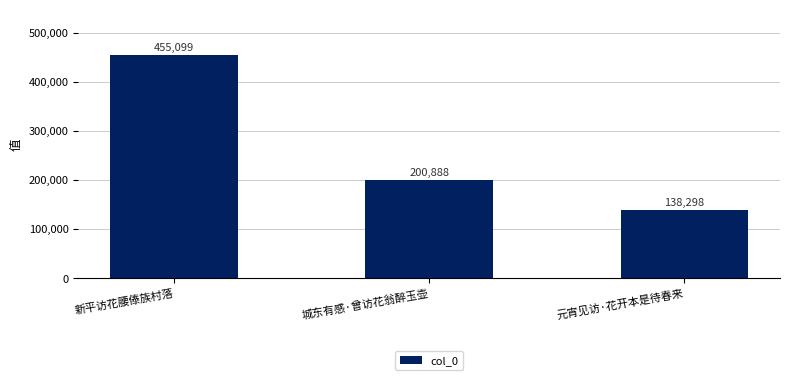

Reading right to left, transcribe all the data shown in this chart.

元宵见访·花开本是待春来=138298	城东有感·曾访花翁醉玉壶=200888	新平访花腰傣族村落=455099